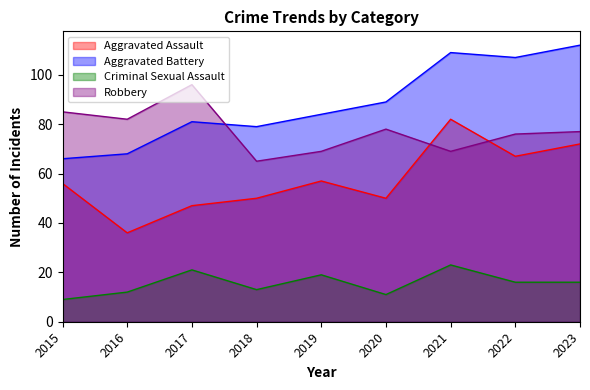

Rank the series at 2019 from highest to lowest value.

Aggravated Battery, Robbery, Aggravated Assault, Criminal Sexual Assault